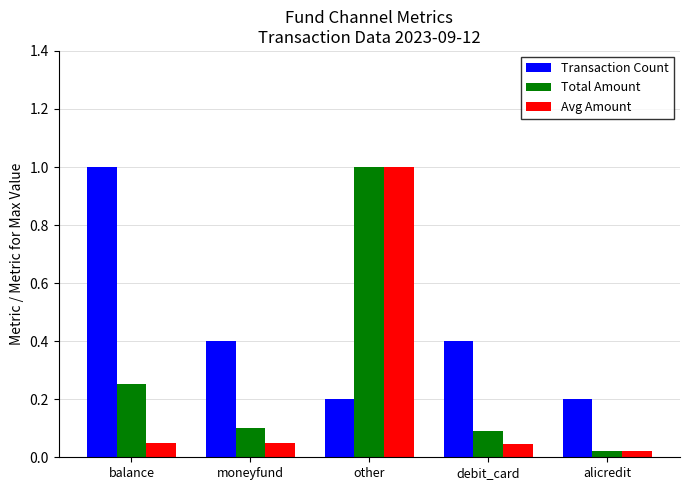

Rank the series by their average value, from highest to lowest.

Transaction Count, Total Amount, Avg Amount